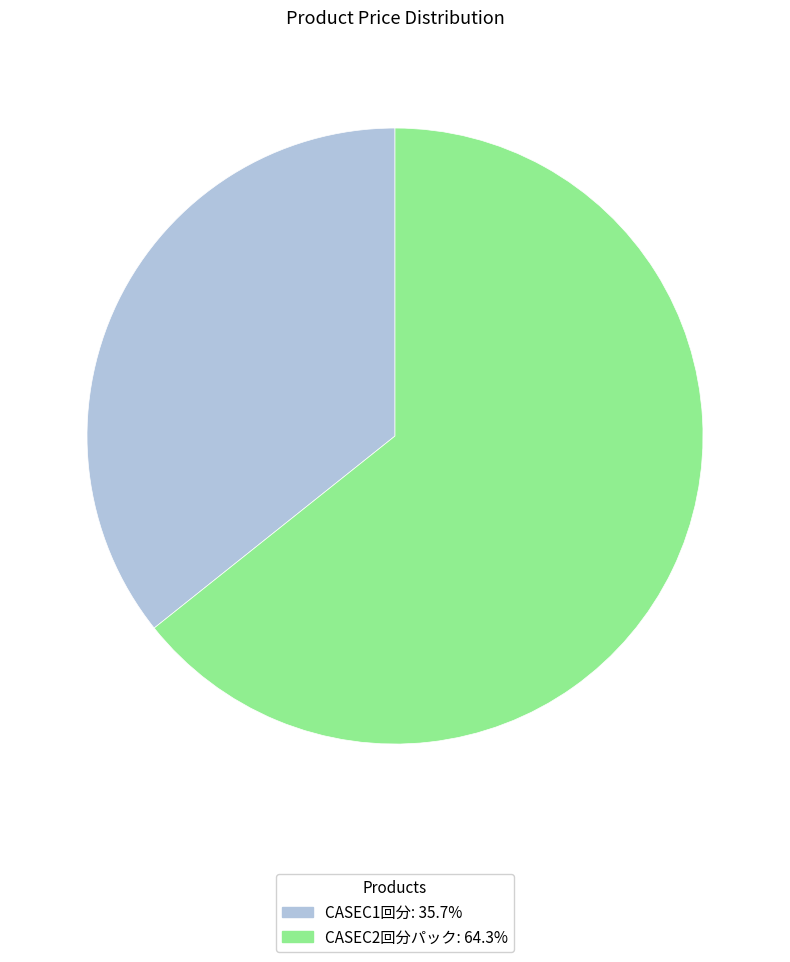

Count the number of slices in the pie.

2